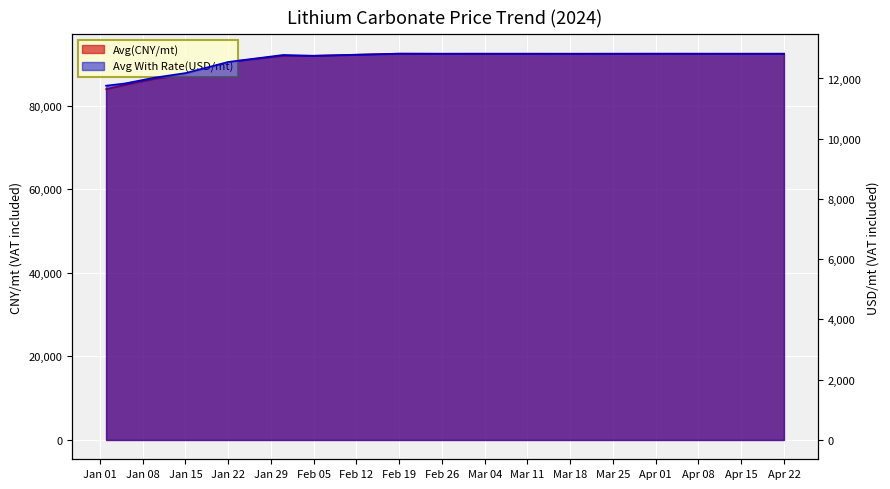

What position from the left is 2024-03-15?

14